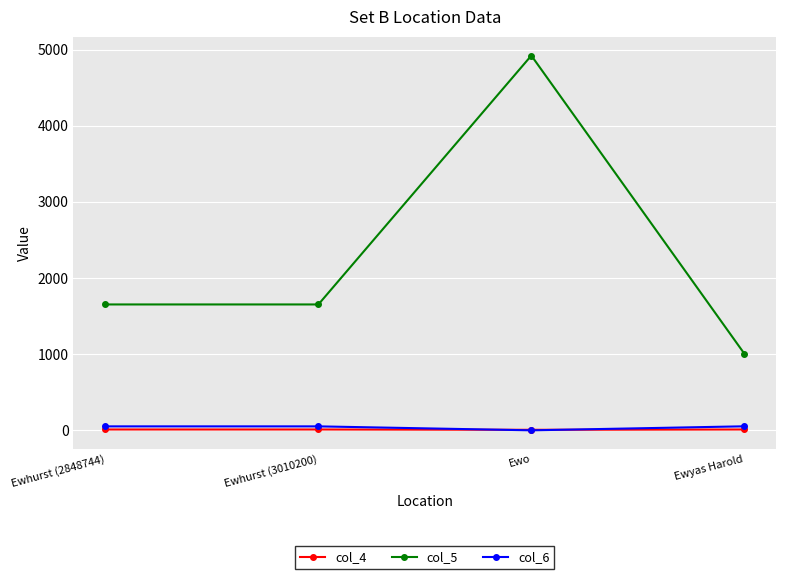

How many interior local valleys does the col_6 series have?

1